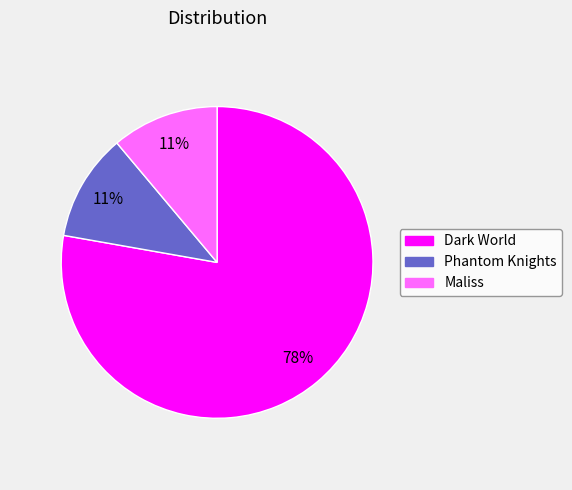

Count the number of slices in the pie.

3